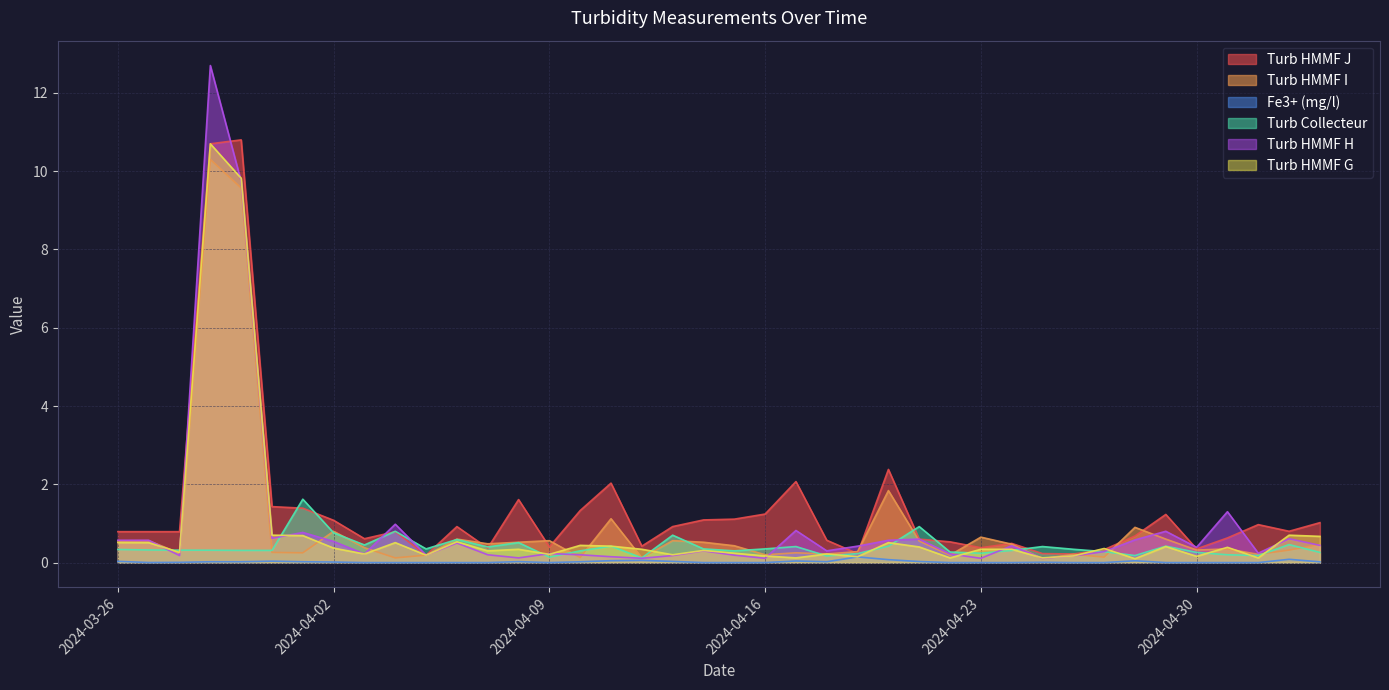

Which category has the lowest value in the Turb Collecteur series?

2024-04-12